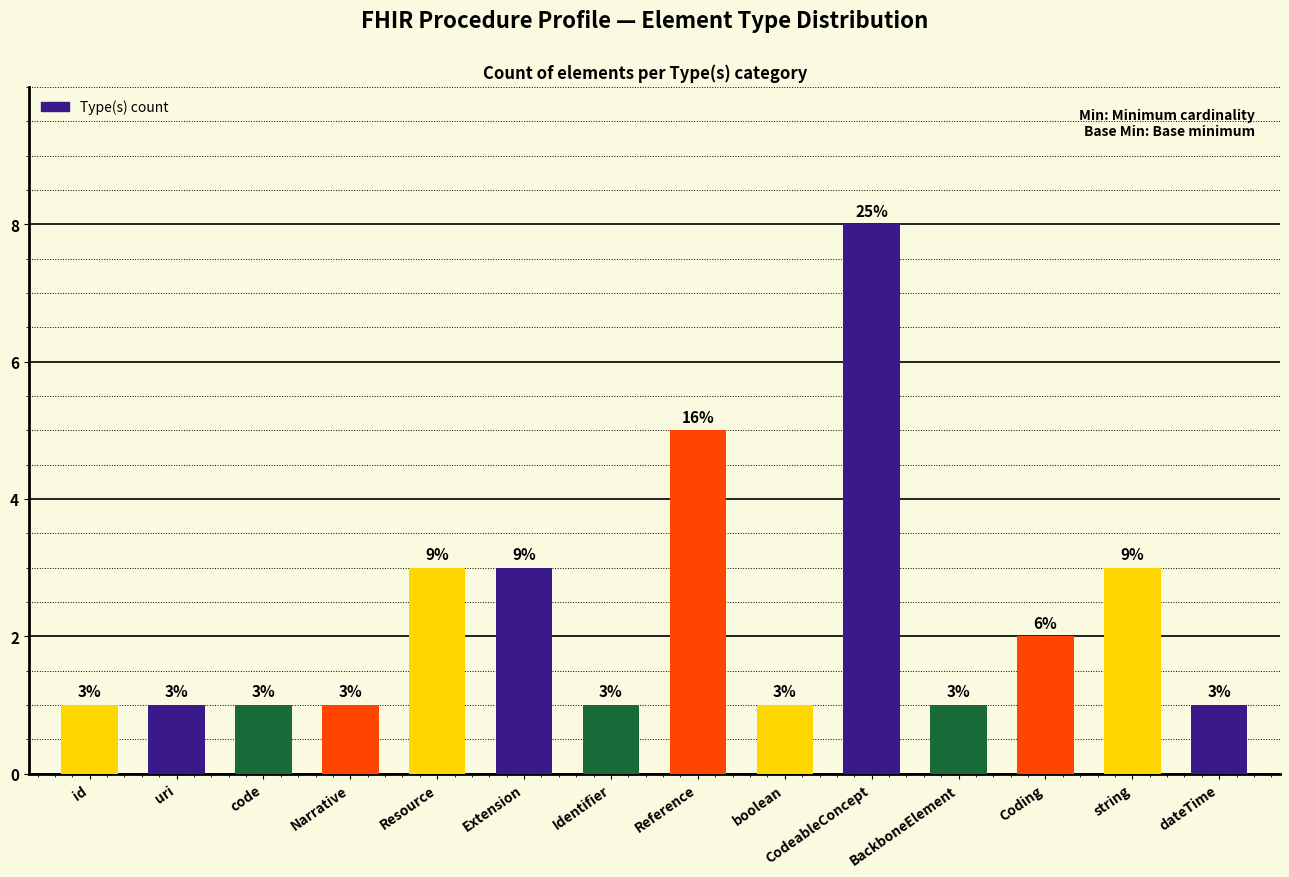

How many data points are above 1?

6